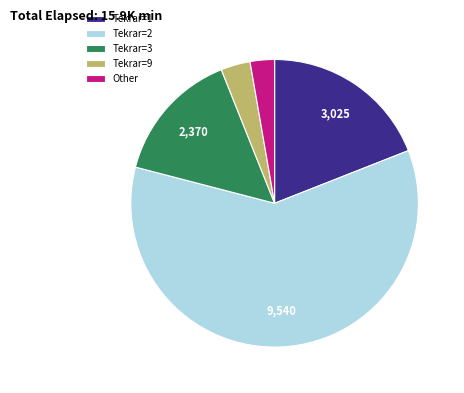

Which slice is the largest?

Tekrar=2